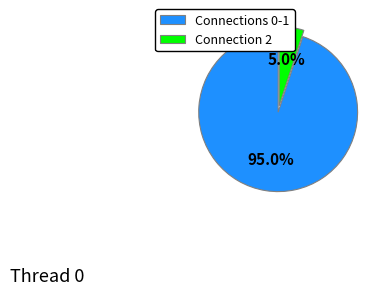

Is there any slice that represents more than half of the pie?

Yes